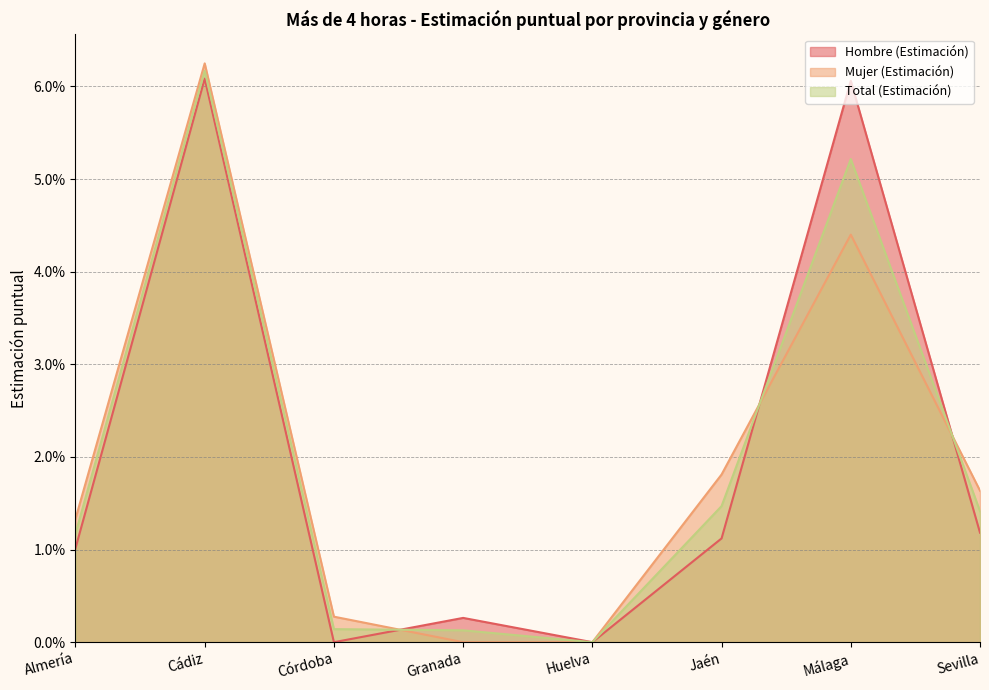

Count the number of data series in this chart.

3